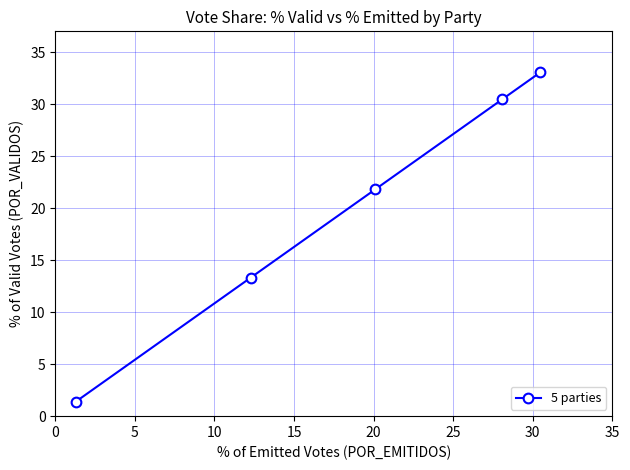

What is the minimum value shown in the chart?

1.4